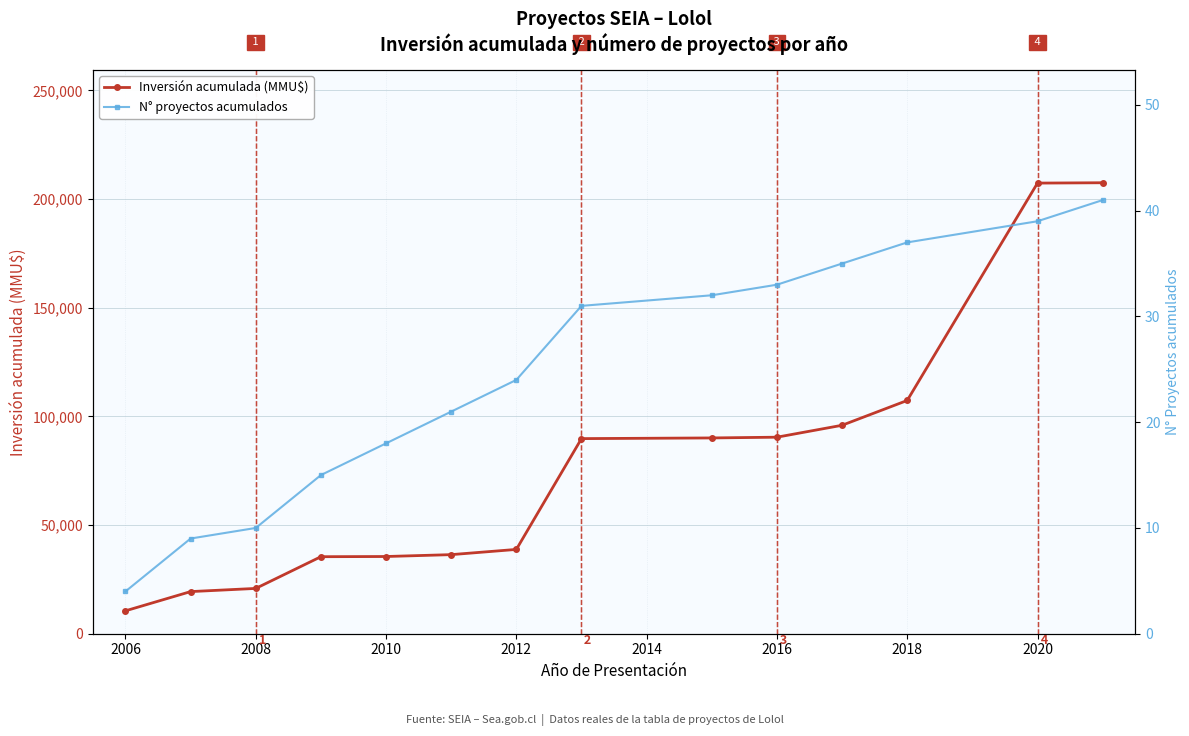

True or false: N° proyectos acumulados has more than 0 points higher than both neighbors.

False